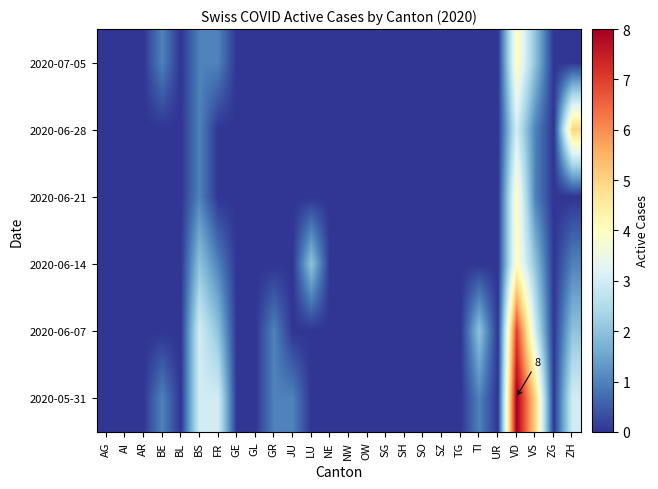

At SZ, list the series in order from largest to smallest.

2020-07-05, 2020-06-28, 2020-06-21, 2020-06-14, 2020-06-07, 2020-05-31